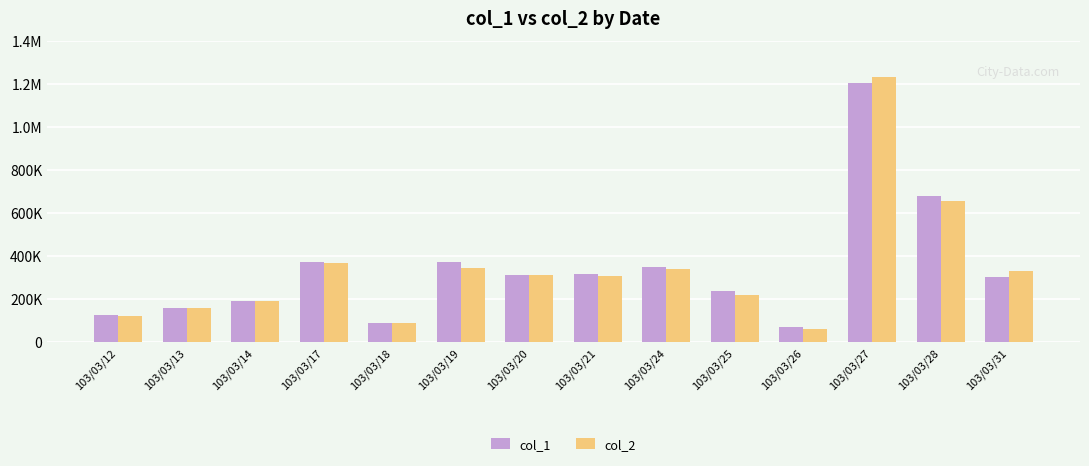

Are the bars grouped side by side (vs. stacked)?

Yes